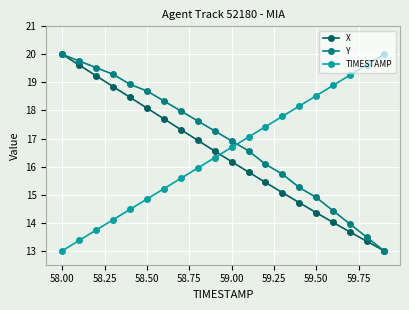

Which series has the largest total across all categories?

Y